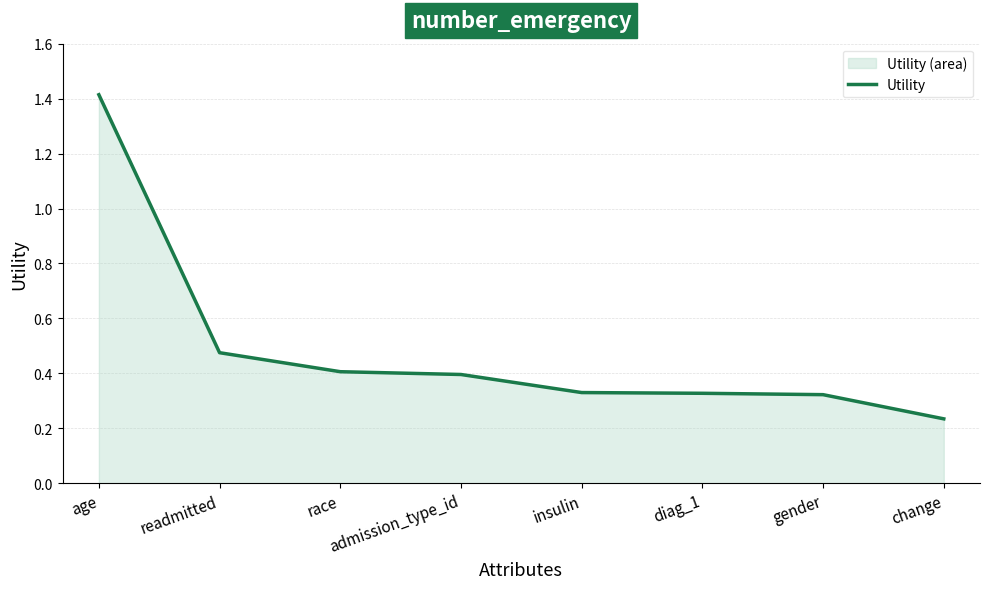

How many lines are shown in the chart?

1